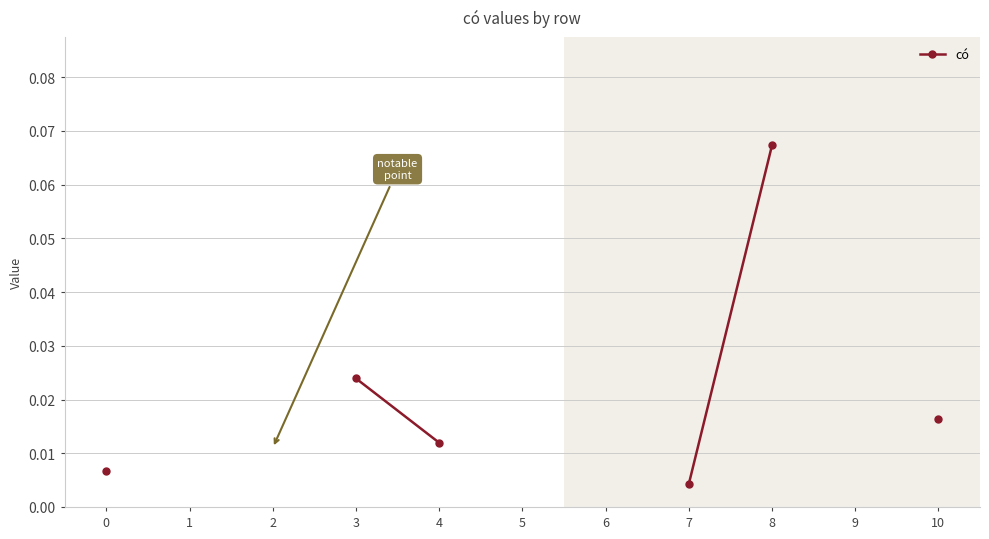

At which category does the chart reach its peak across all series?

8